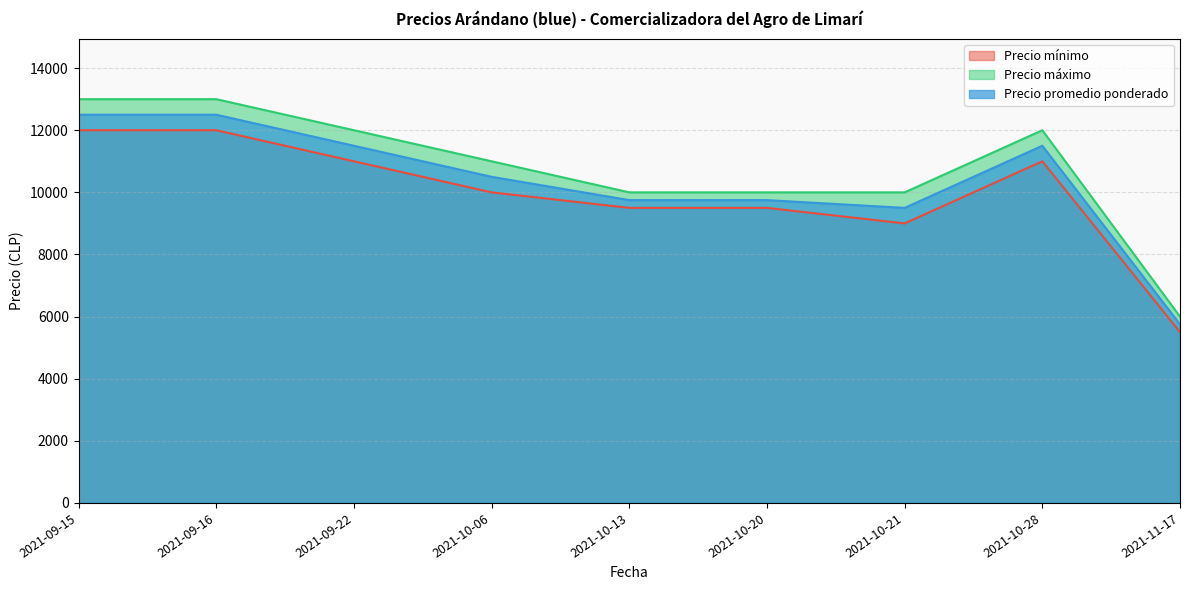

Which series has the largest total across all categories?

Precio máximo